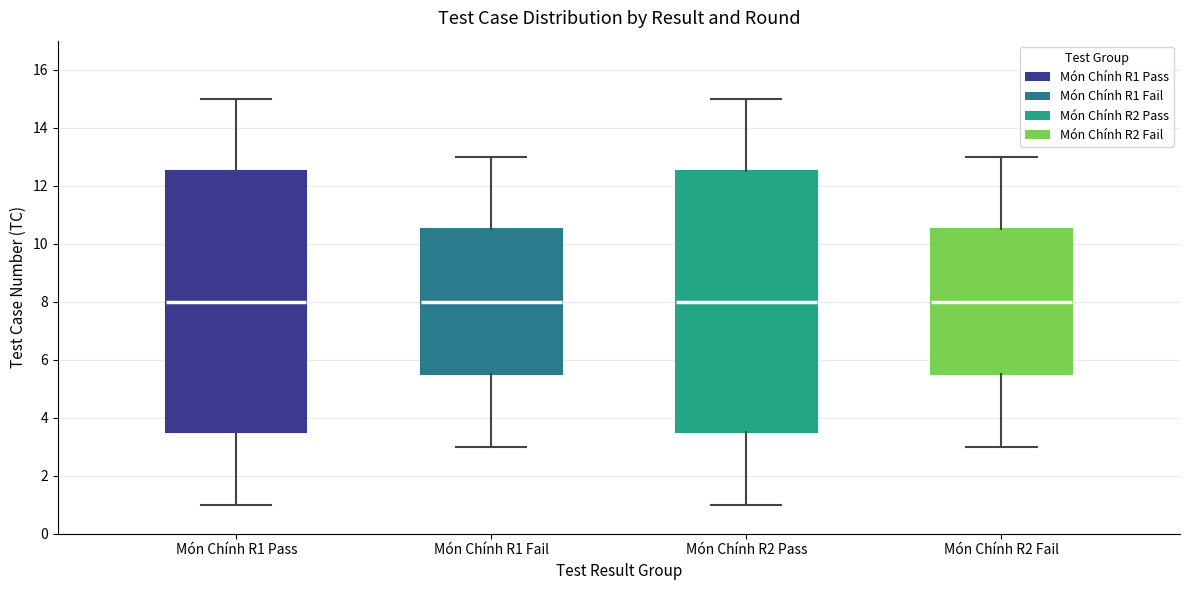

Where does the median line of the box for Món Chính R2 Fail sit on the y-axis? The values are not printed on the chart, so give them approximately, as read against the axis.

8.0